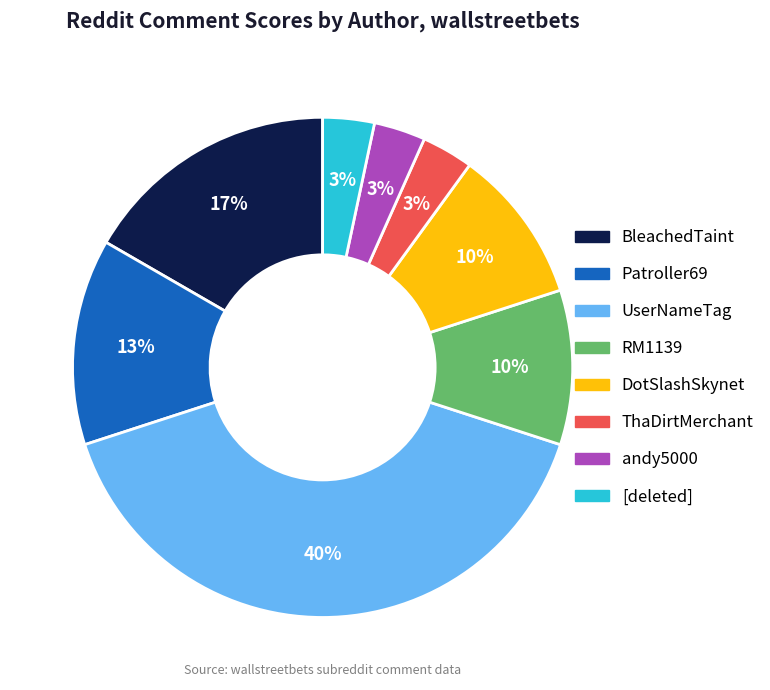

Combined, do UserNameTag and BleachedTaint account for over 50%?

Yes